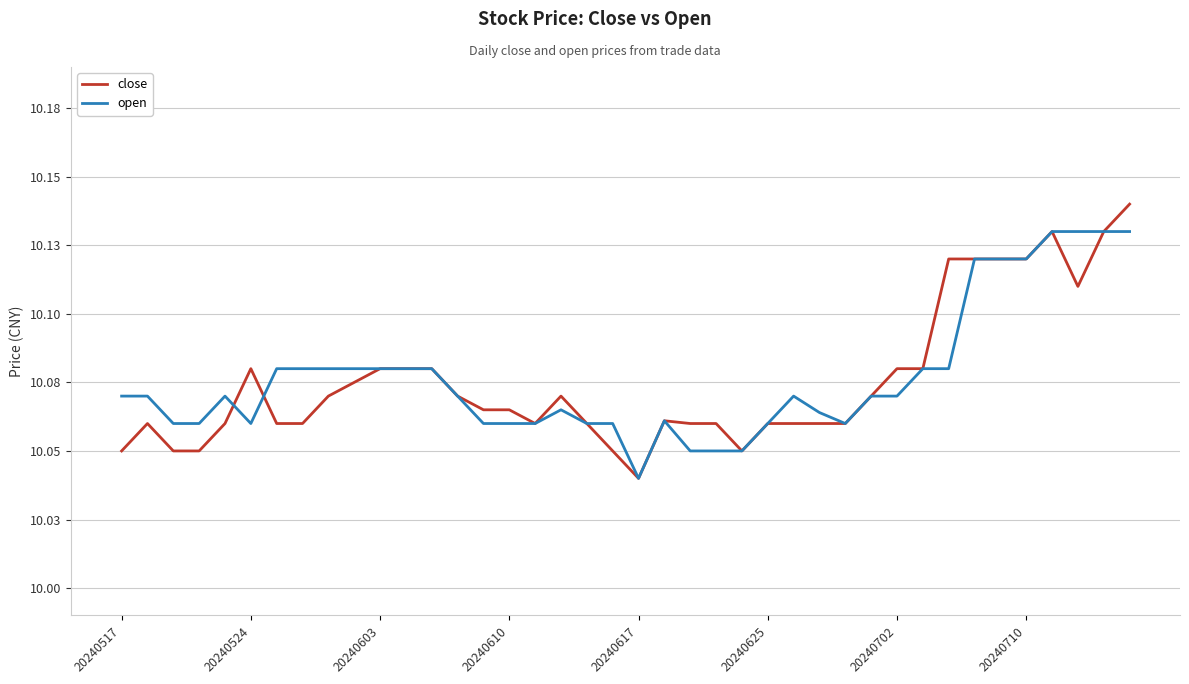

Is this an area chart (filled region under the line)?

No